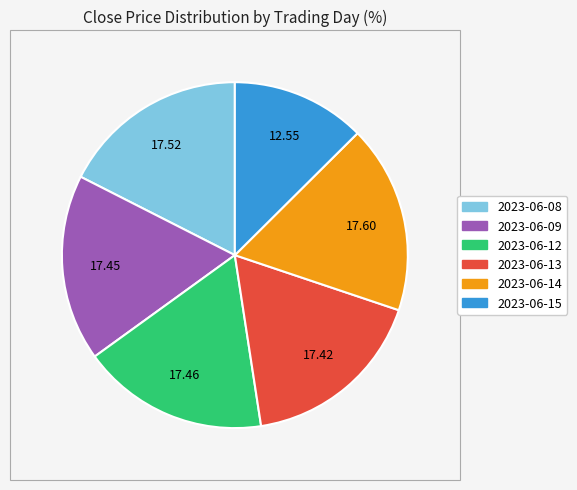

Combined, do 2023-06-14 and 2023-06-12 account for over 50%?

No